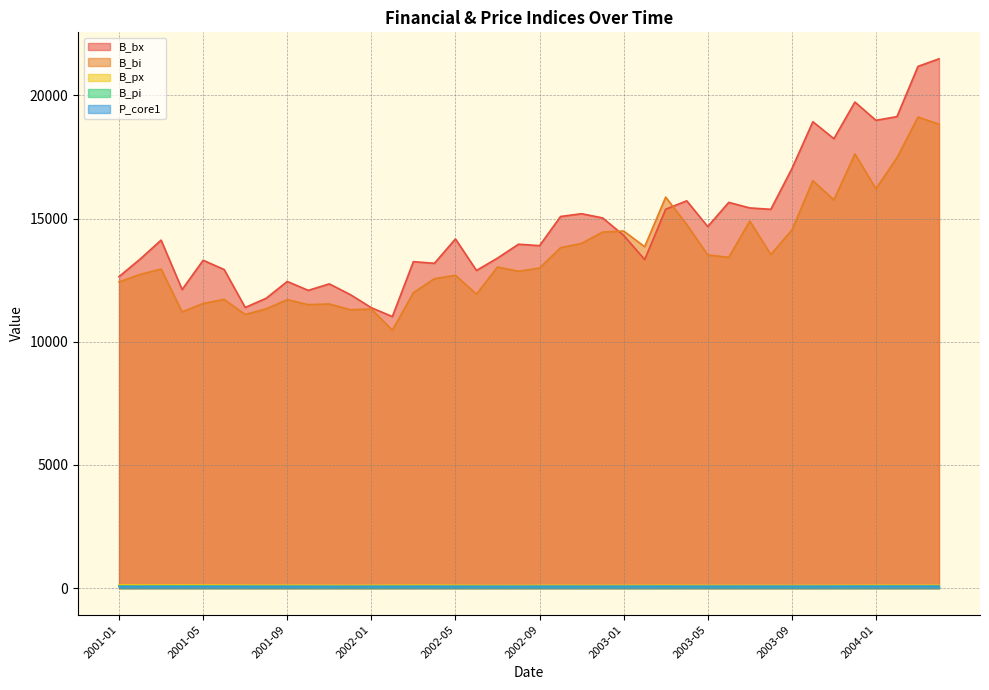

What is the value of the B_px point at the 29th from the left?

111.9